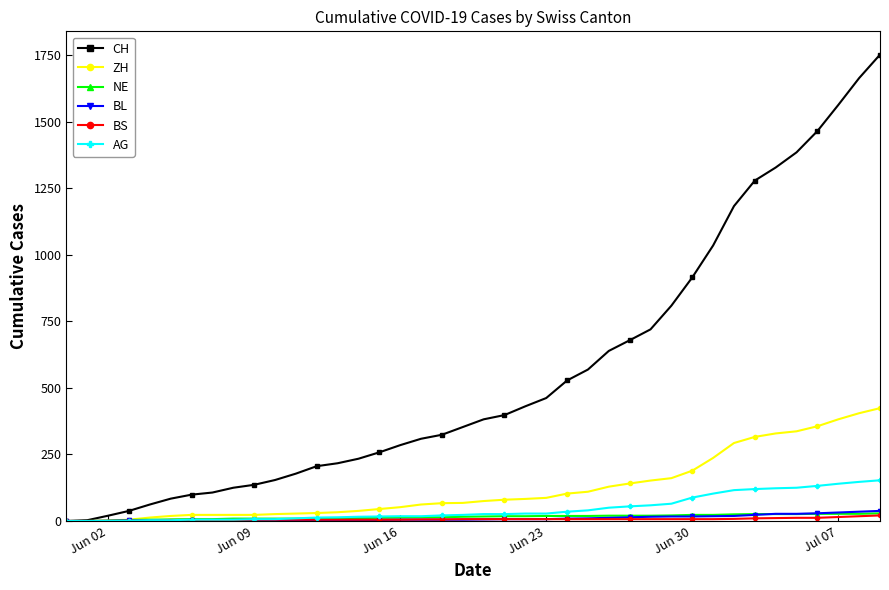

Which series has the largest range (max minus min)?

CH